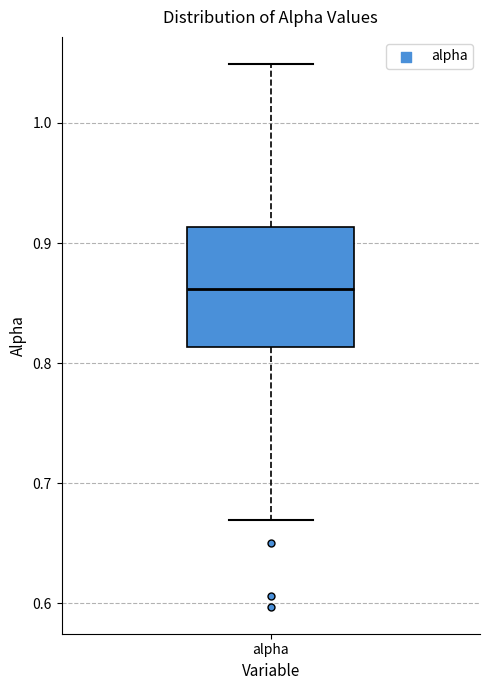

Transcribe this box plot: give where the median line is, the range the box spans, and where the two whiskers end, as read against the y-axis. The values are not printed on the chart, so give them approximately, as read against the axis.

median 0.86, box 0.81 to 0.91, whiskers 0.67 to 1.05